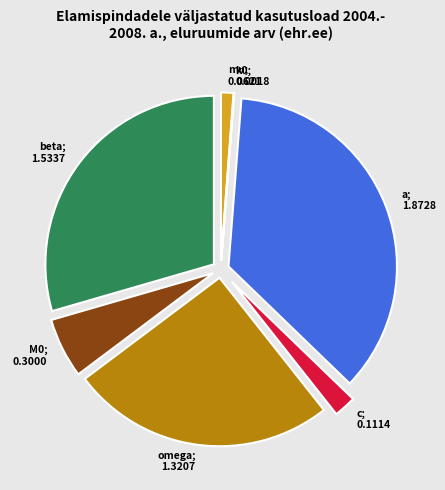

Is there any slice that represents more than half of the pie?

No